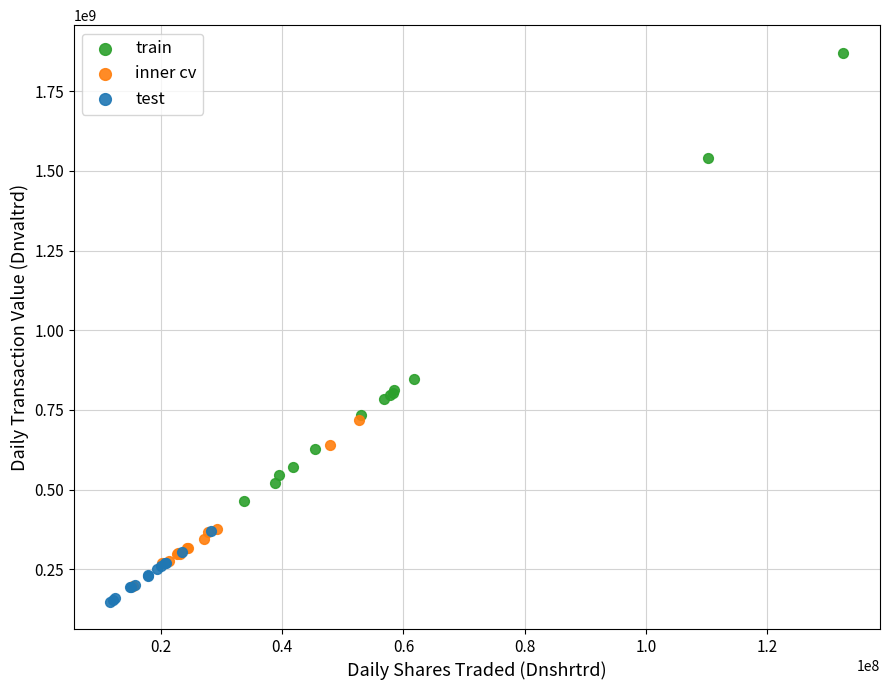

Which series has the largest Y range (max minus min)?

train